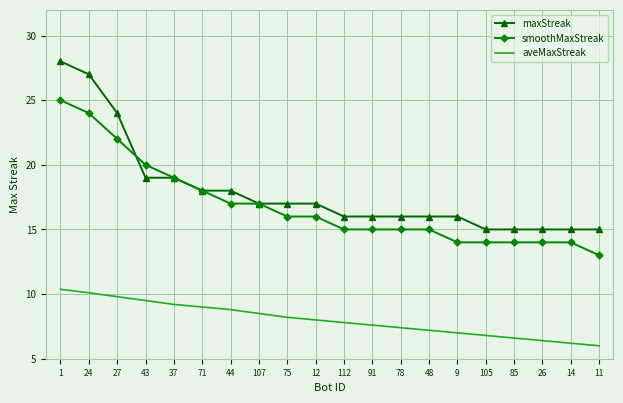

What is the sum of all aveMaxStreak values?

160.5